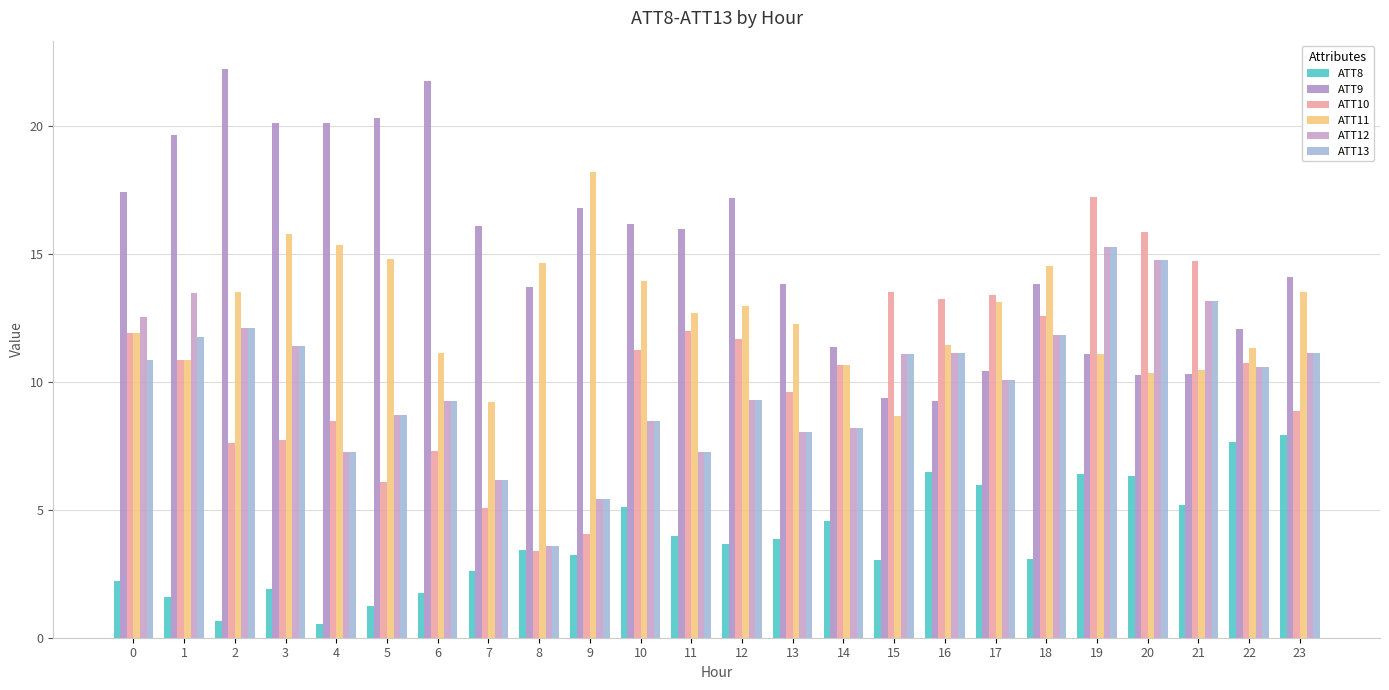

How many bars are there in total?

144